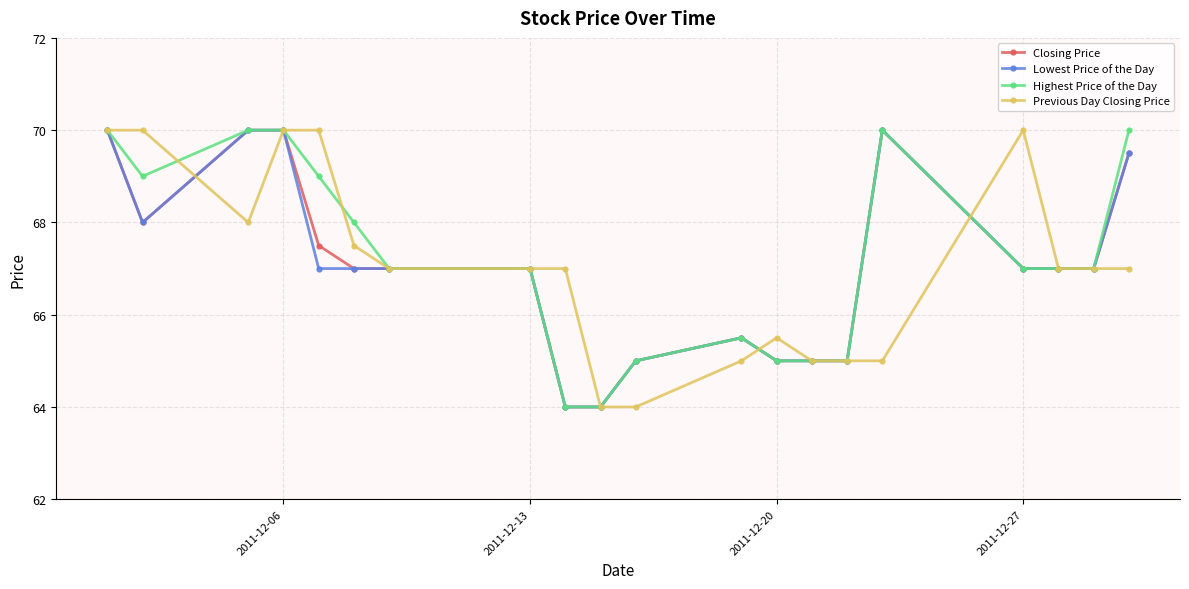

What is the maximum value for Previous Day Closing Price?

70.0